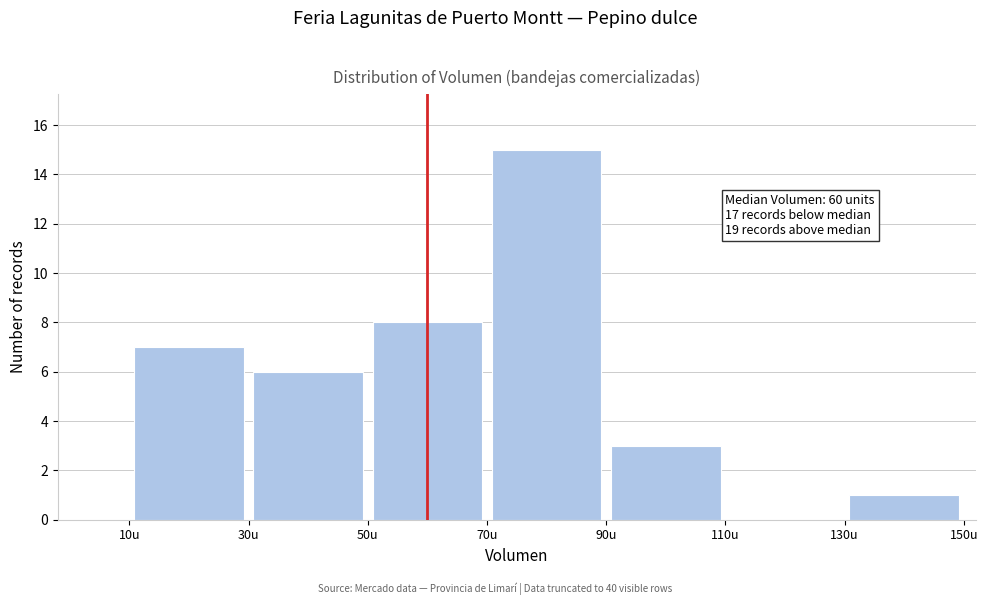

Over which range of the x-axis is the bar tallest?

70 to 90